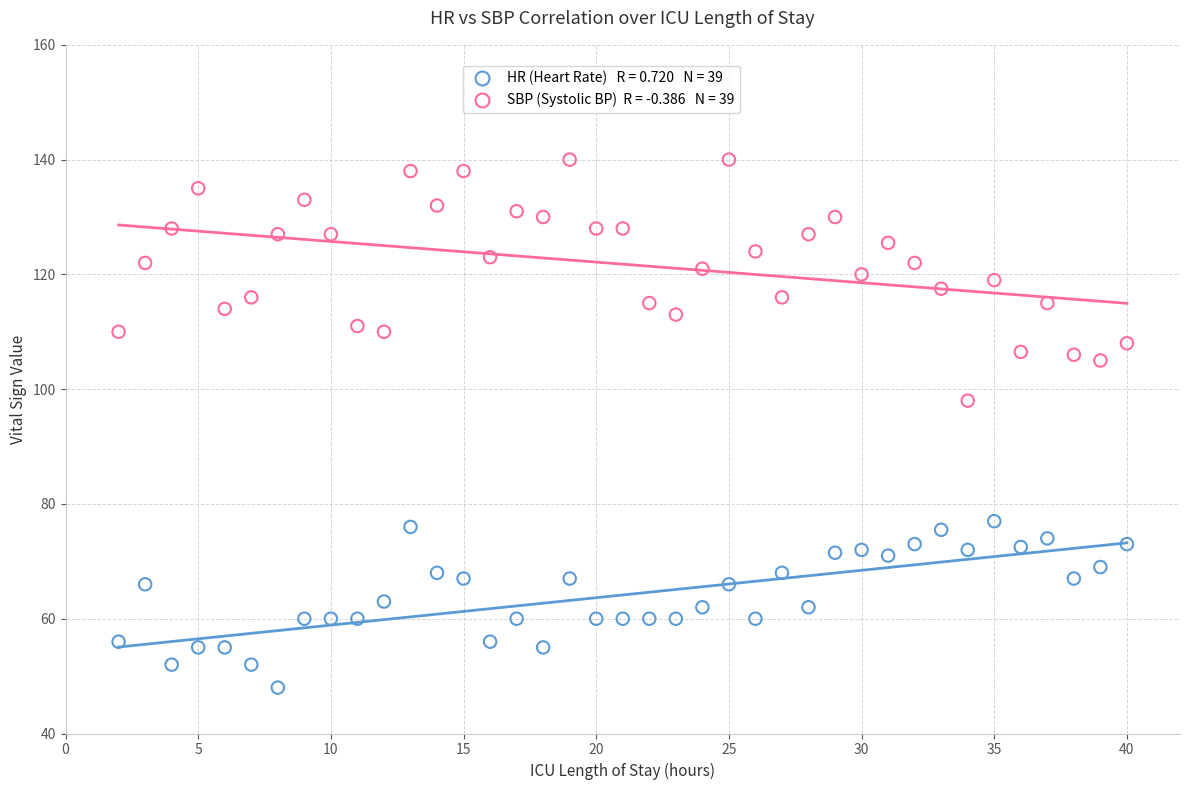

Across all series, what Y value is closest to 94?

98.0